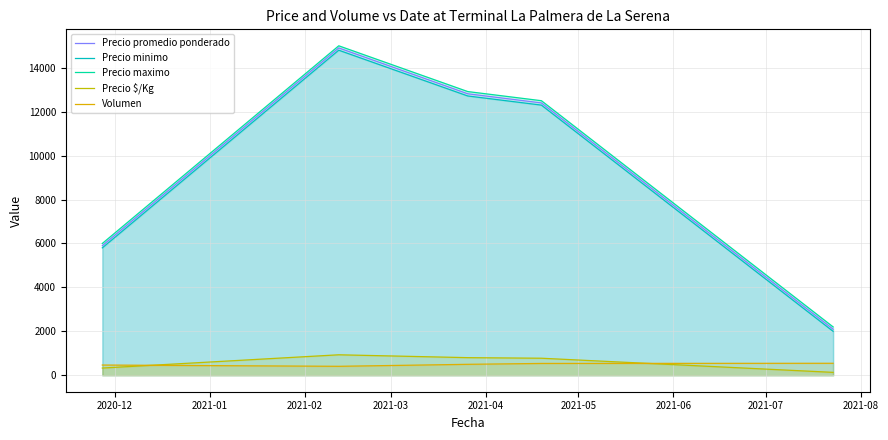

What is the highest value of the Precio promedio ponderado series?

14904.1